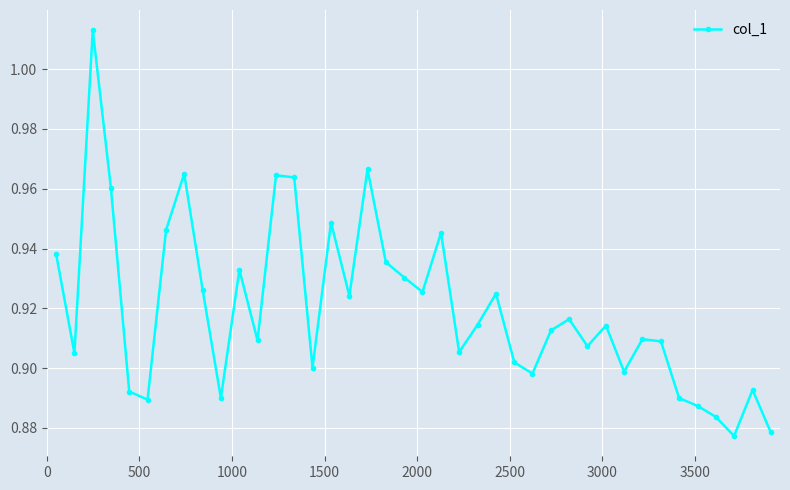

True or false: there are more than 2 points higher than both neighbors.

True